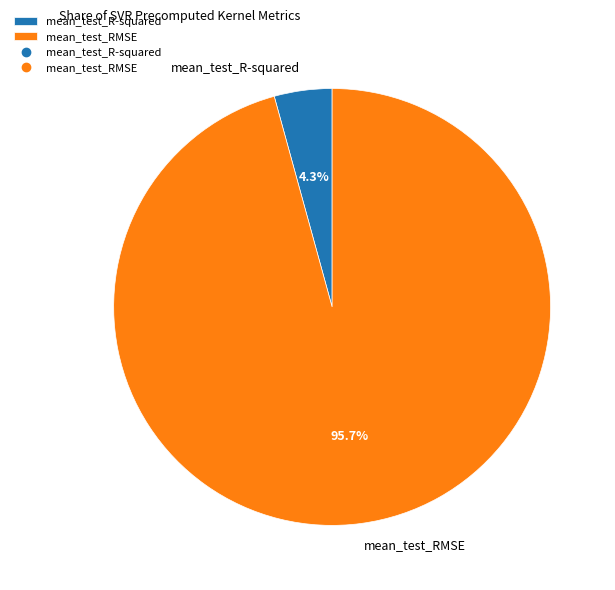

Which has a higher value, mean_test_R-squared or mean_test_RMSE?

mean_test_RMSE